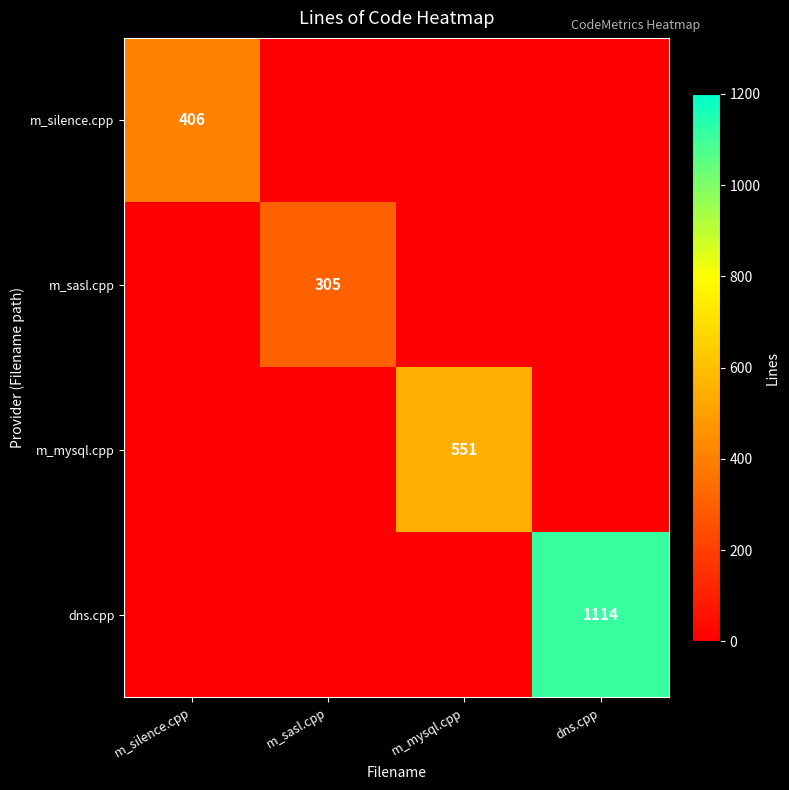

The m_silence.cpp series shows 406 at m_silence.cpp. True or false?

True